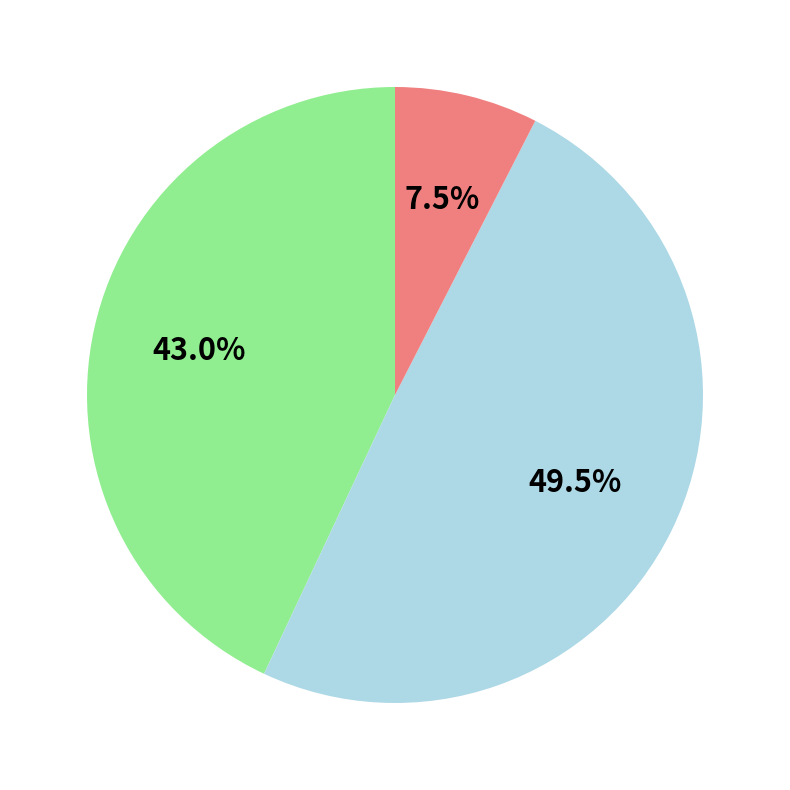

Is there a majority slice in this chart?

No